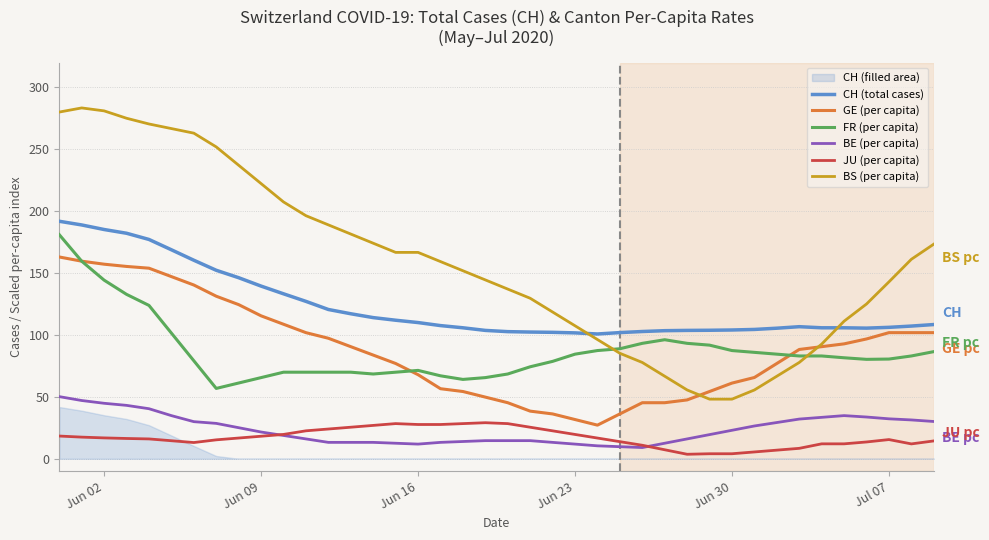

What is the highest value of the CH (total cases) series?

191.8